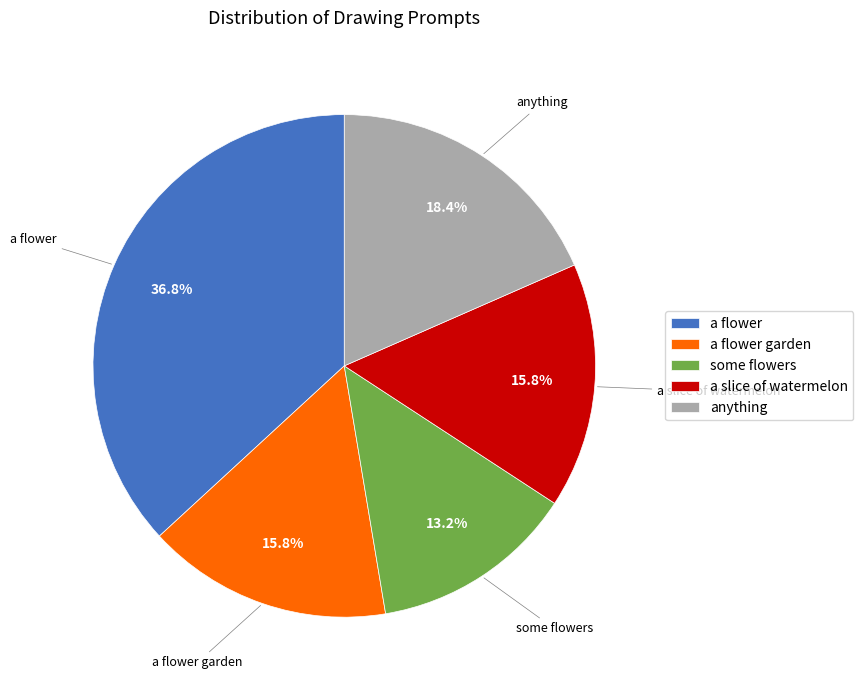

Does a slice of watermelon account for over 50% of the chart?

No